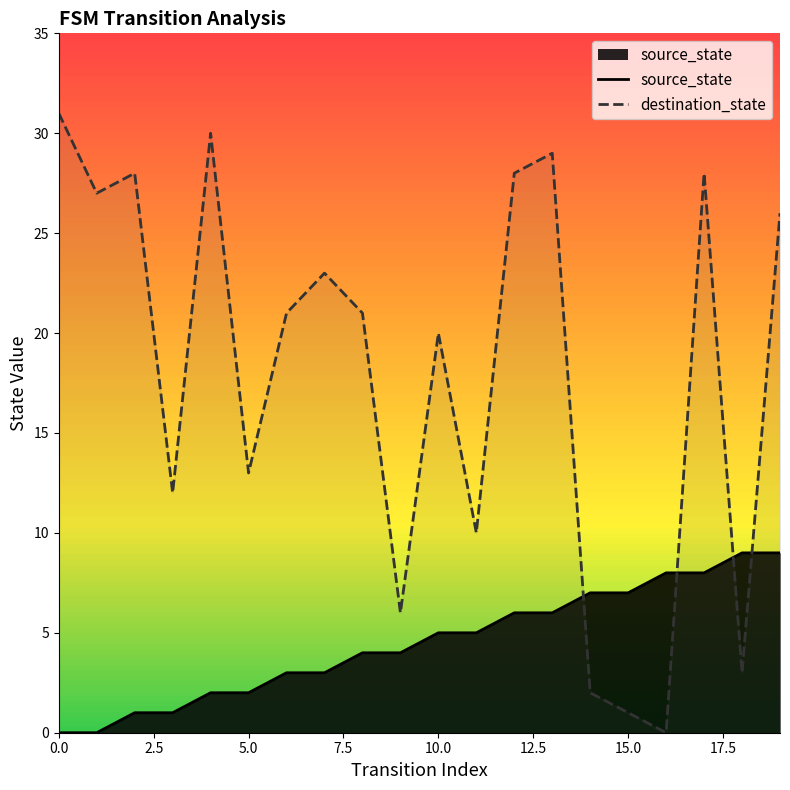

At which label is destination_state closest to 15?

5.0